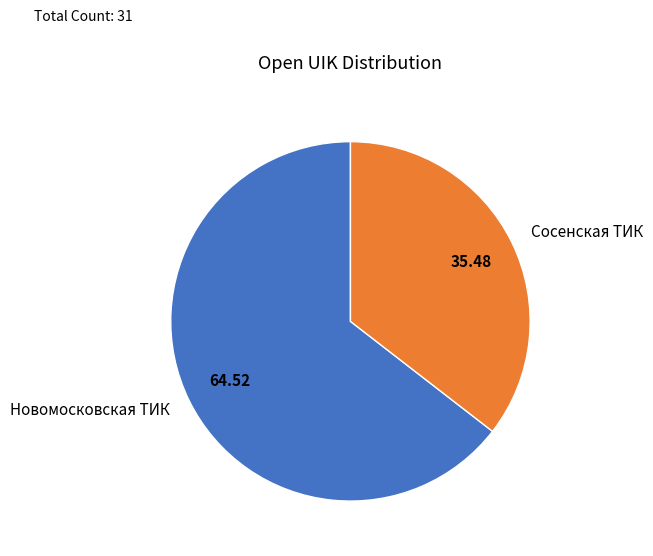

What is the majority slice?

Новомосковская ТИК